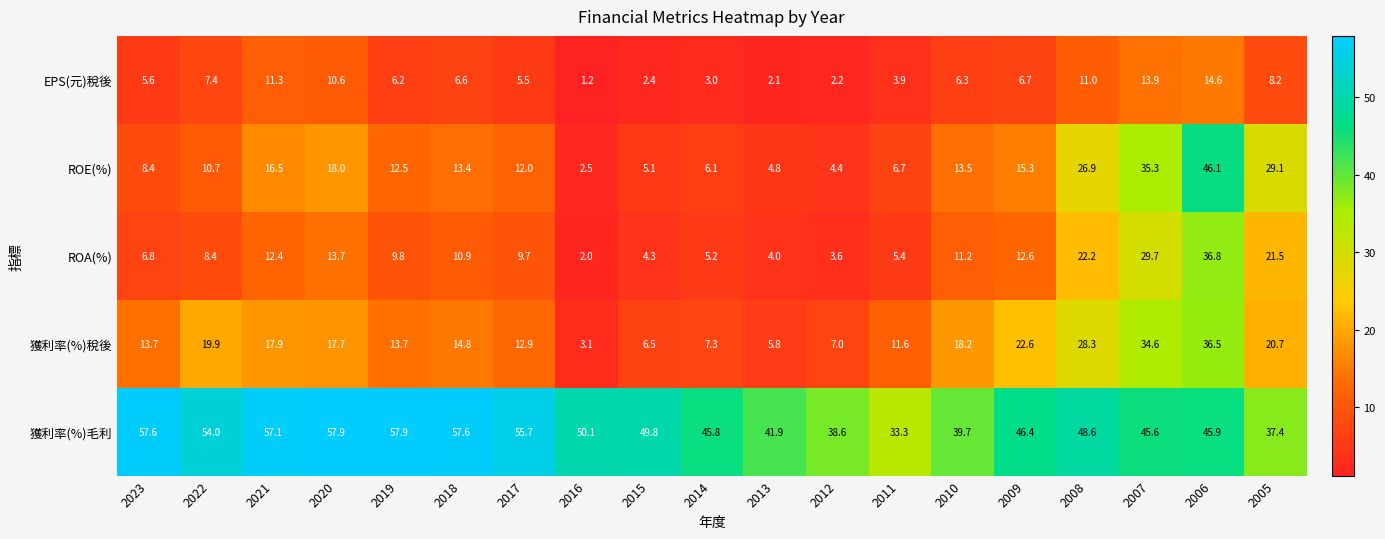

What is the maximum value shown in the chart?

57.9